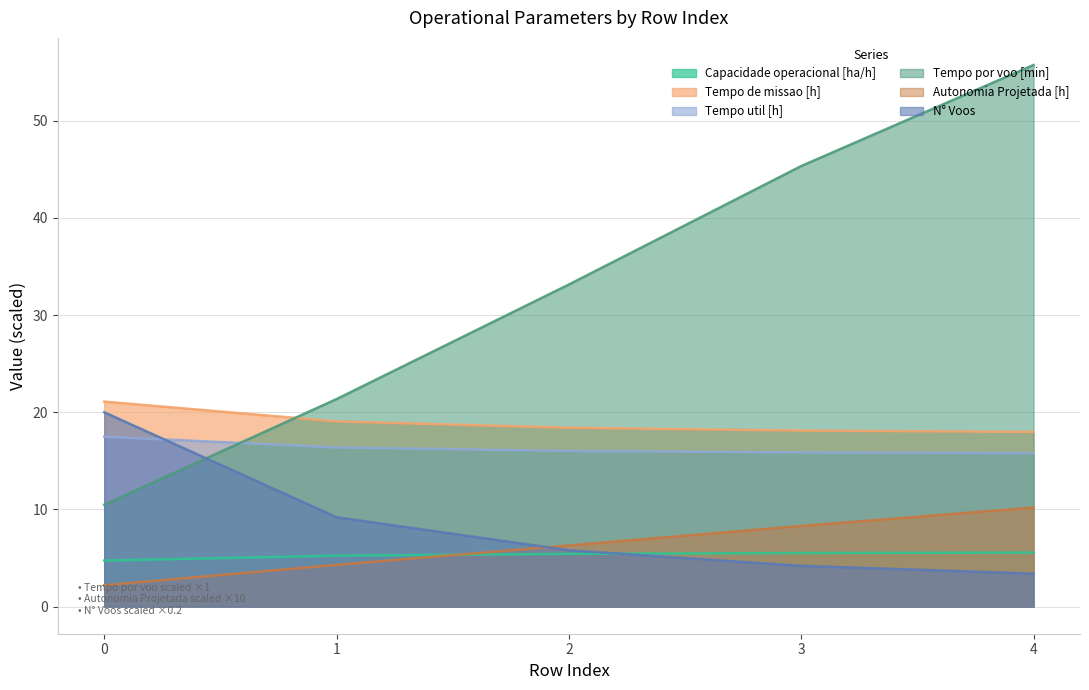

How many lines are shown in the chart?

6